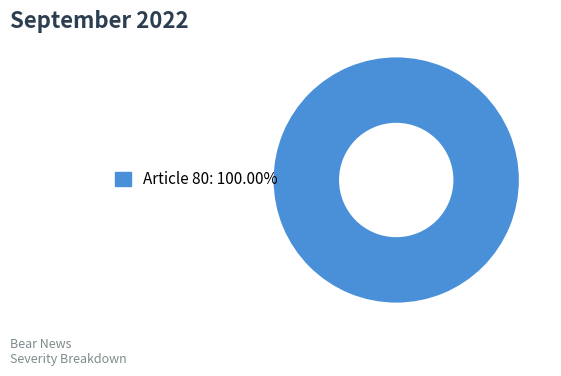

Is there any slice that represents more than half of the pie?

Yes